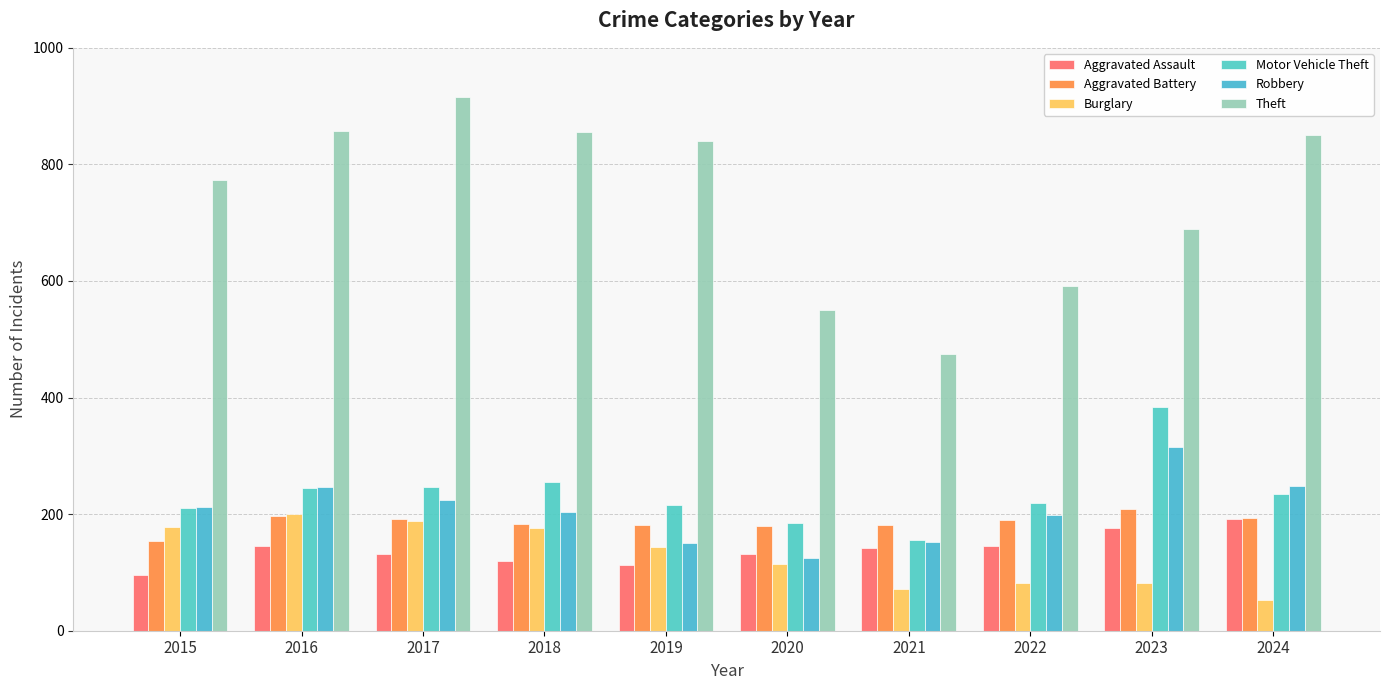

True or false: Aggravated Battery has a value of 339 at 2024.

False